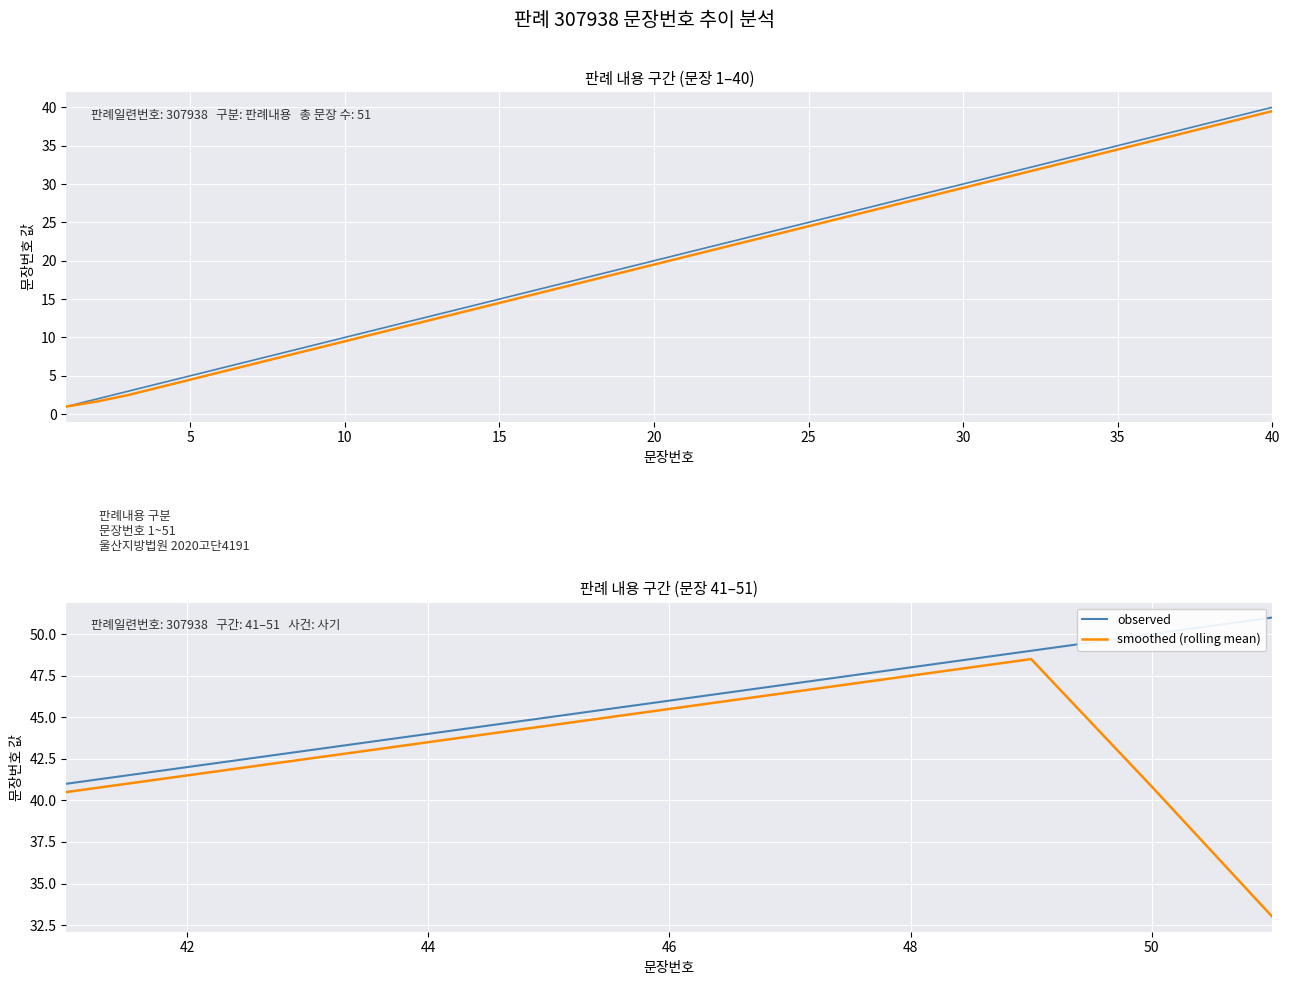

Rank the series by their maximum value, from lowest to highest.

smoothed (rolling mean), observed